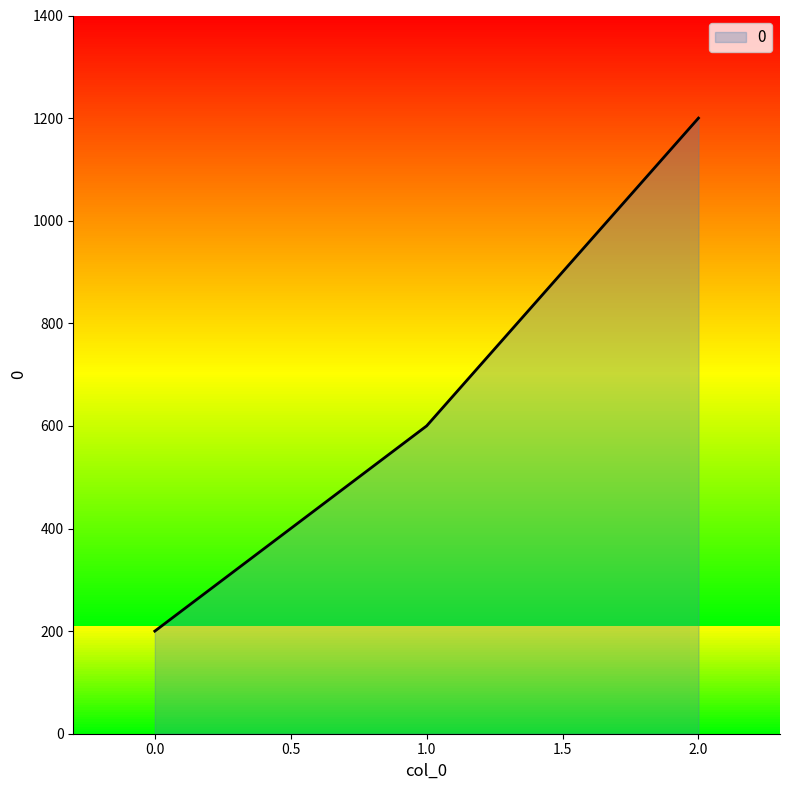

Approximately how many times larger is the value at 1.0 compared to 0.0?

3.0